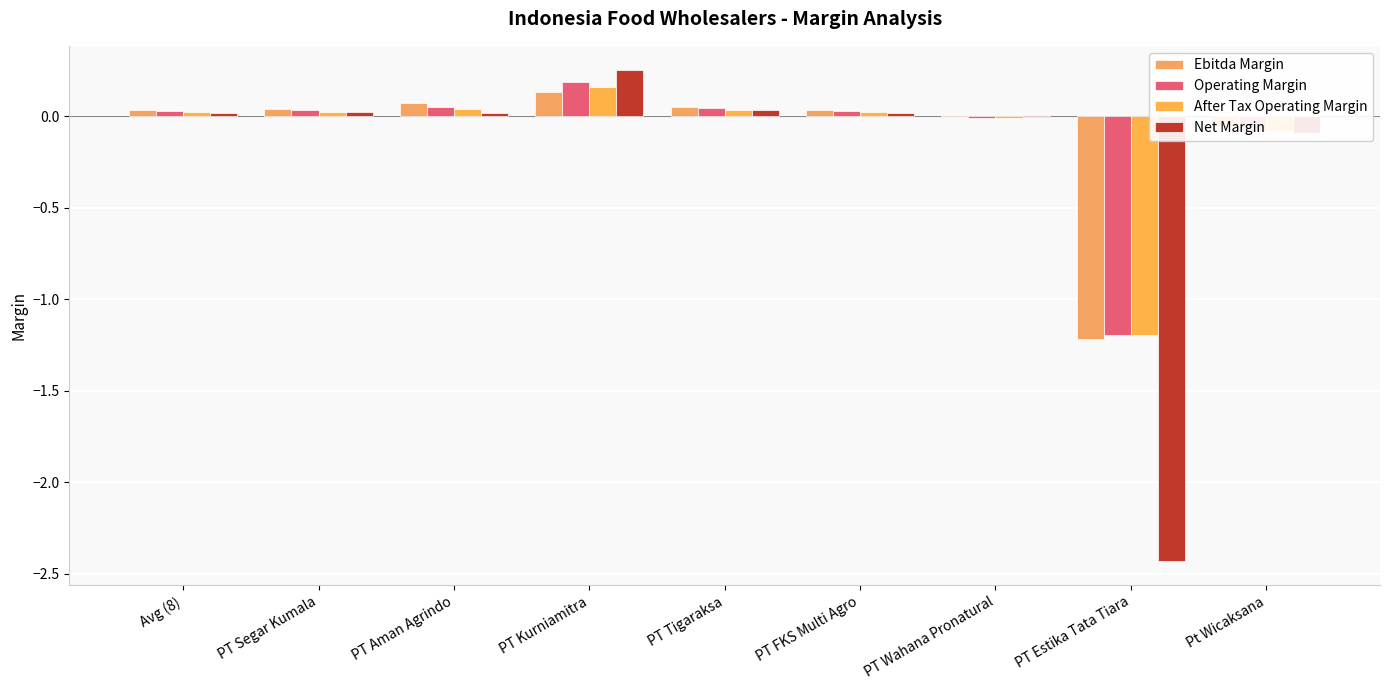

How many distinct data groups are displayed?

4